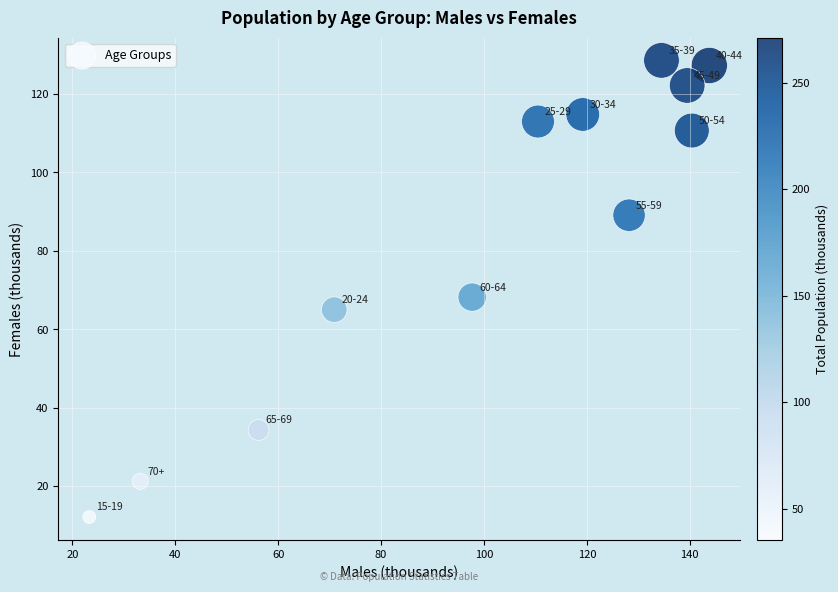

What is the average Y value?

83.9